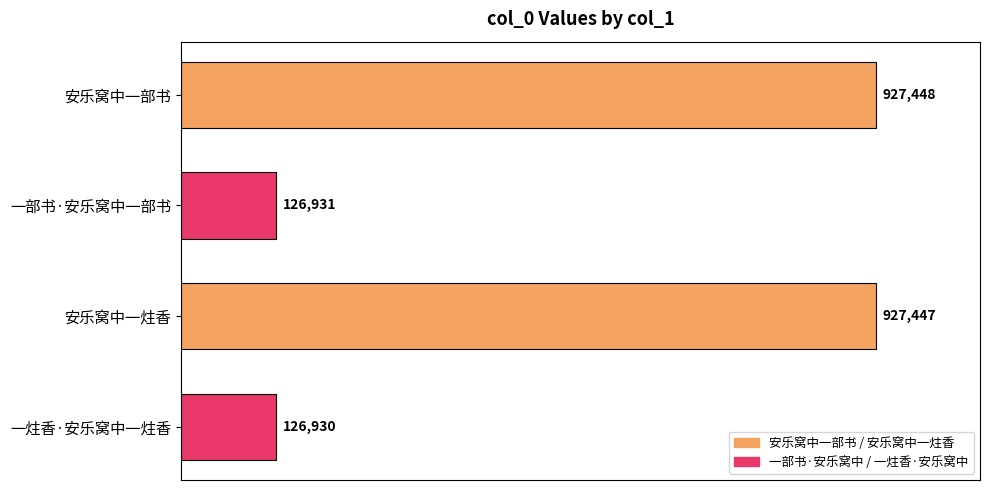

At which label is the value closest to 527189?

一部书·安乐窝中一部书